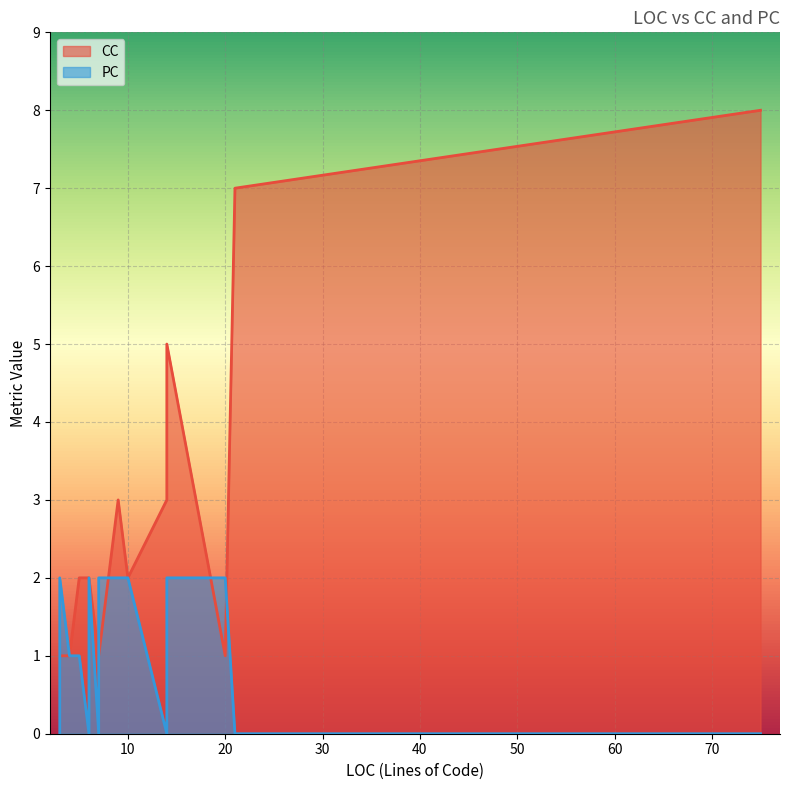

What is the maximum value for CC?

8